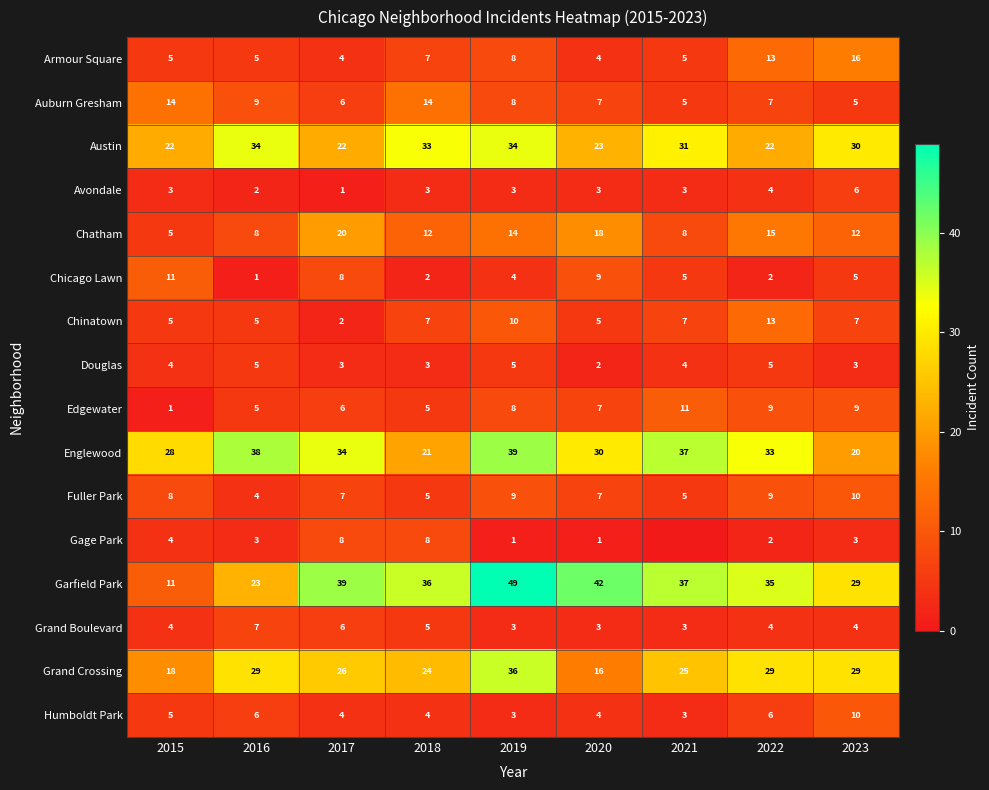

Is it true that Humboldt Park equals 4 at 2016?

False